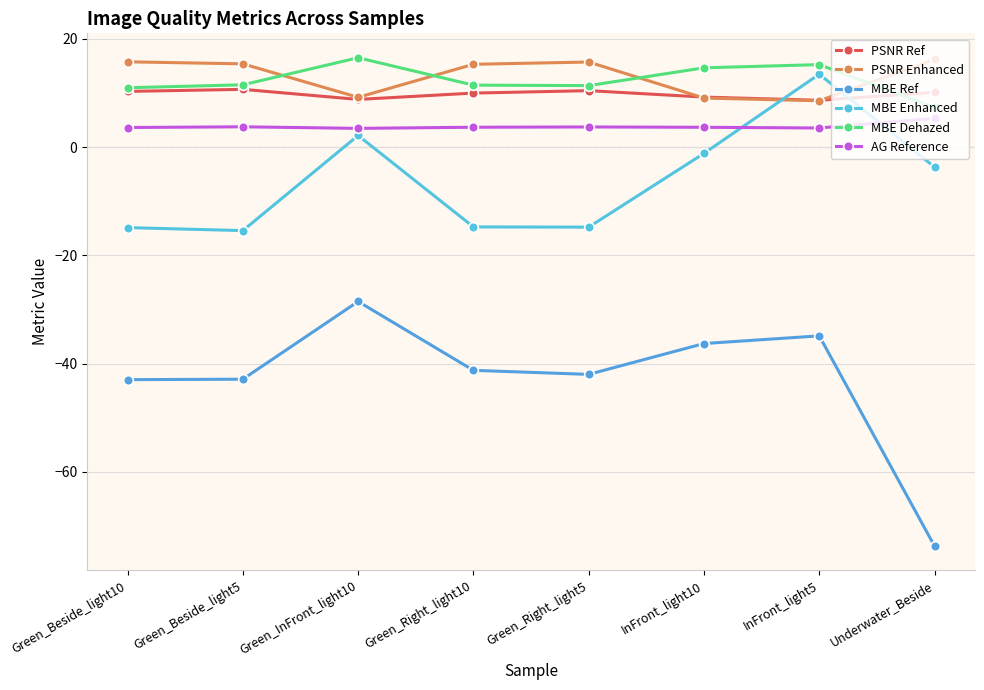

How many distinct data groups are displayed?

6